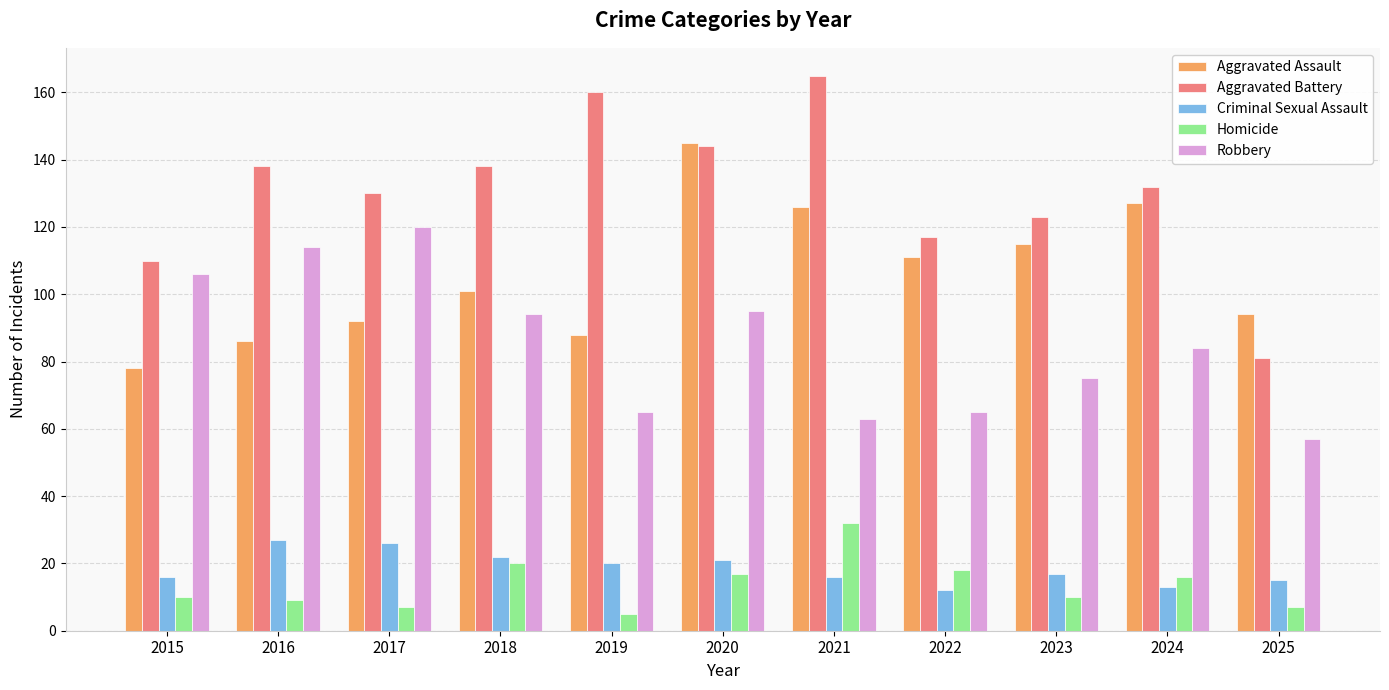

Rank the series at 2016 from highest to lowest value.

Aggravated Battery, Robbery, Aggravated Assault, Criminal Sexual Assault, Homicide